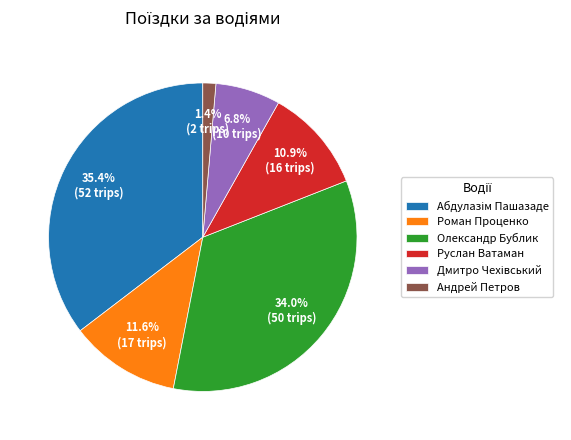

The Руслан Ватаман slice represents 11% of the pie. True or false?

True